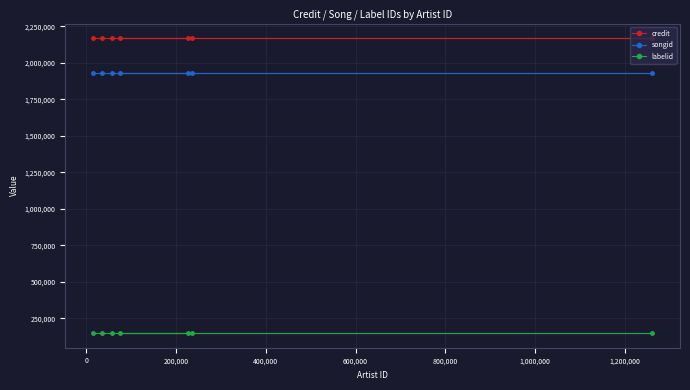

Does the chart have visible grid lines?

Yes